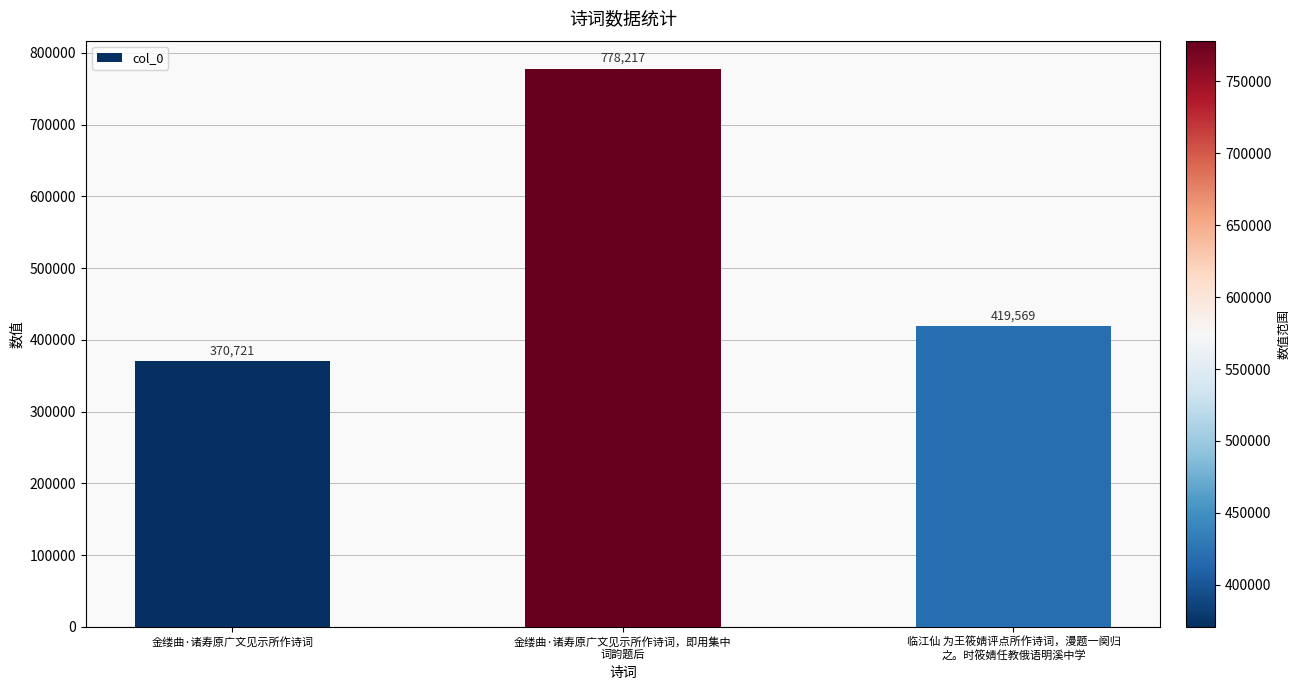

What is the approximate value at 金缕曲·诸寿原广文见示所作诗词, to the nearest 100?

370700